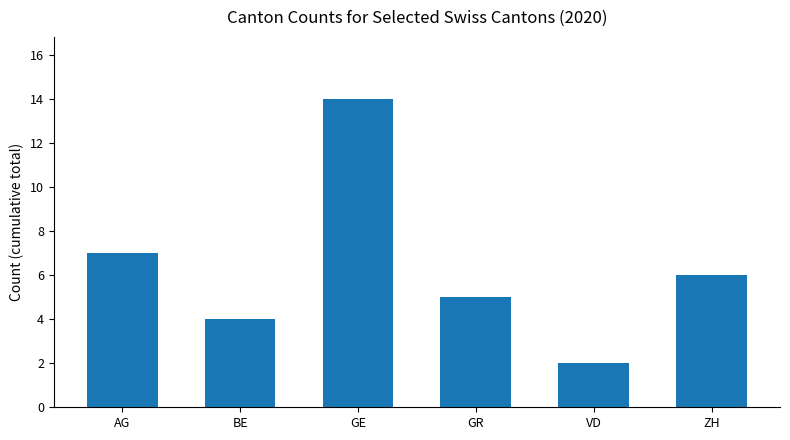

How many categories are shown in the chart?

6